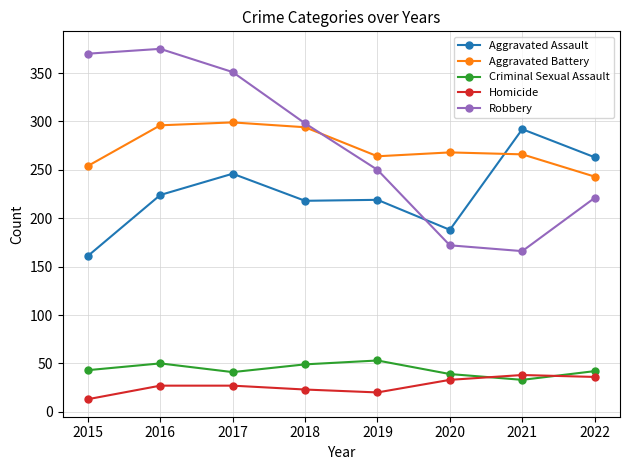

What is the greatest value displayed?

375